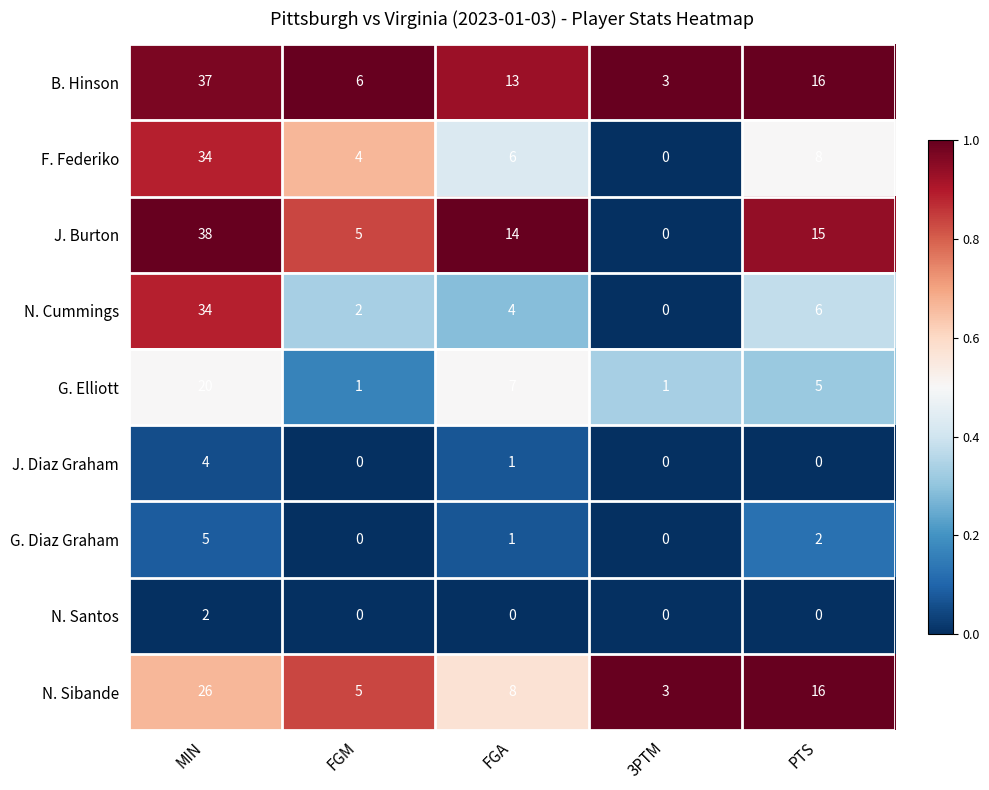

Where does the G. Elliott series first go above 5?

MIN